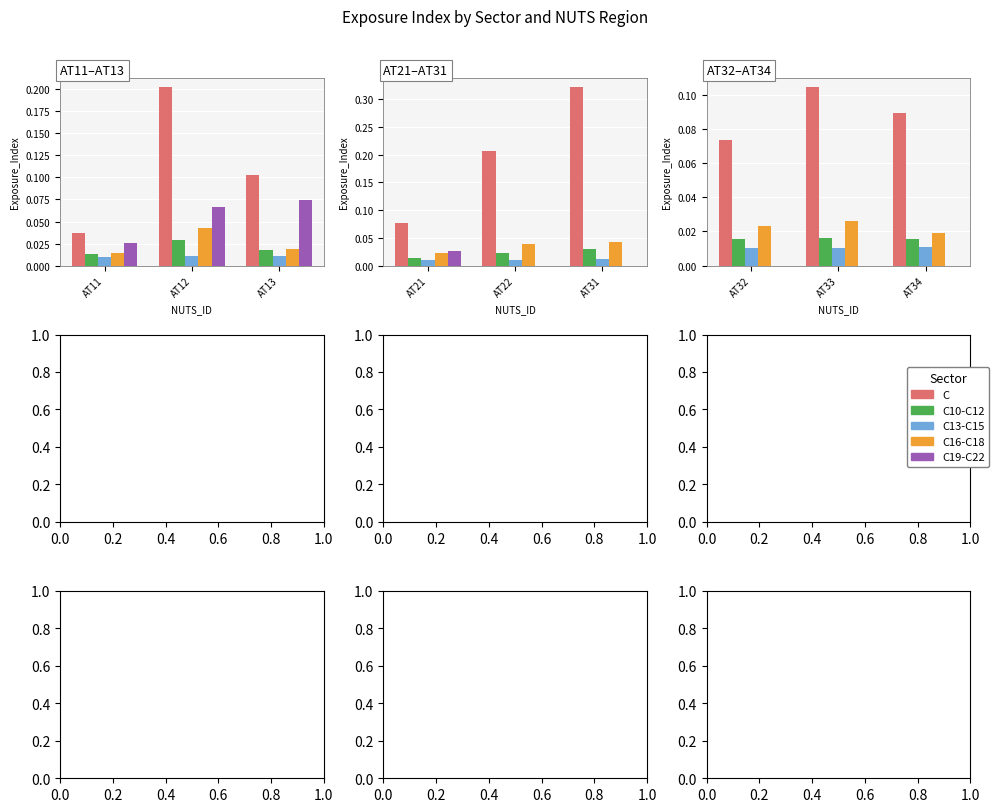

Count the number of categories in the chart.

3